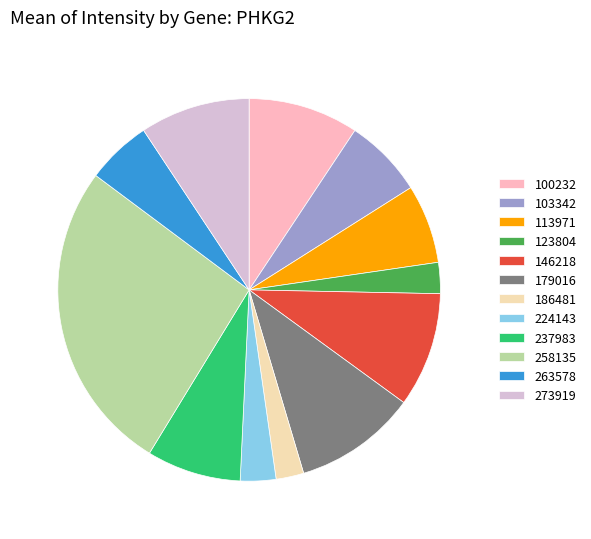

Between 237983 and 258135, which is larger?

258135